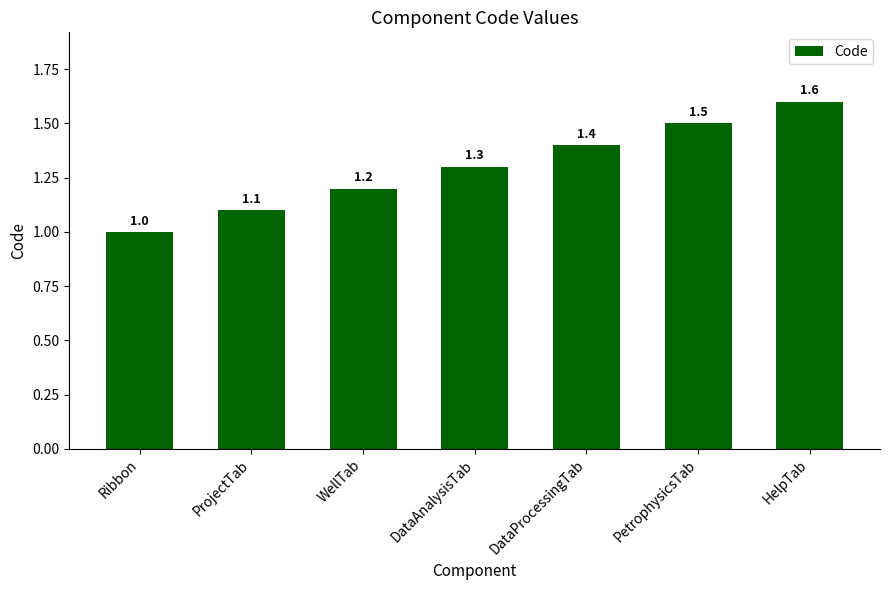

What is the difference between the second highest and minimum values?

0.5